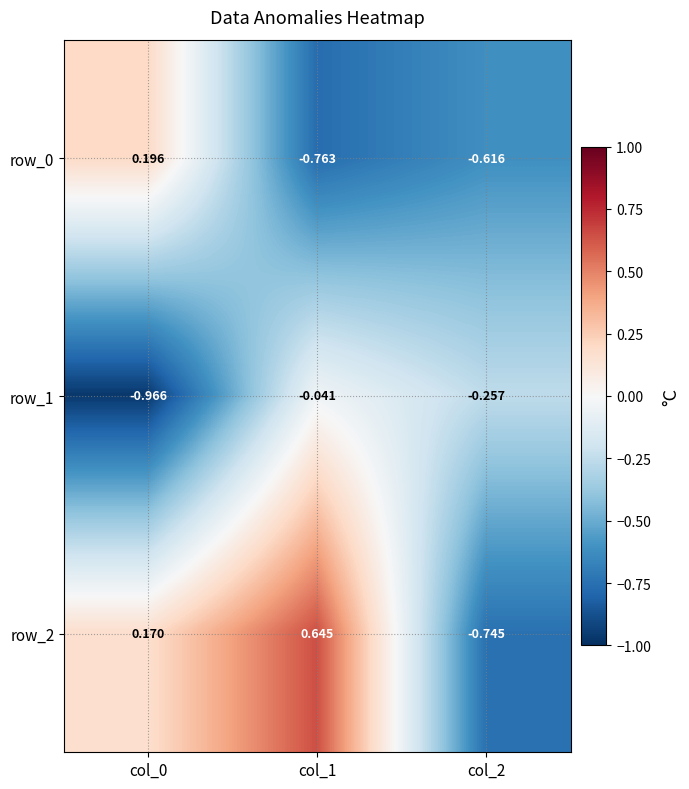

Is the value of row_2 at col_1 greater than the value of row_0 at col_2?

Yes